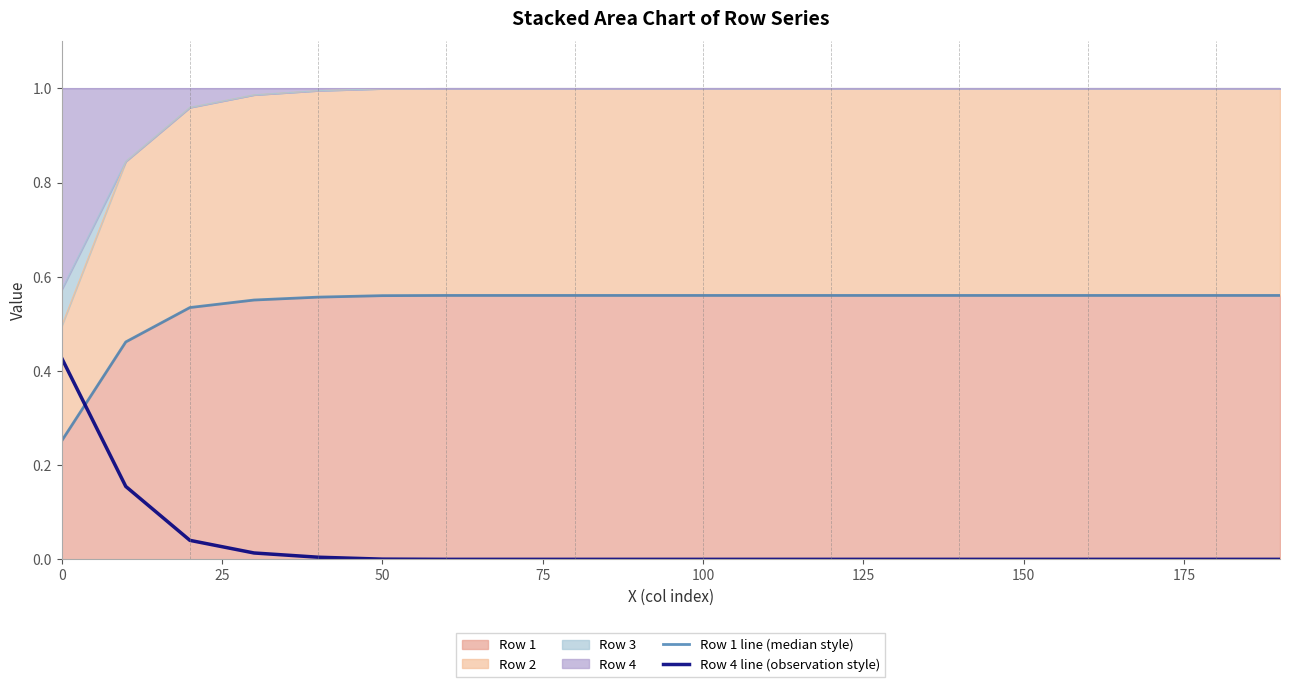

Which category has the lowest value in the Row 4 line (observation style) series?

150